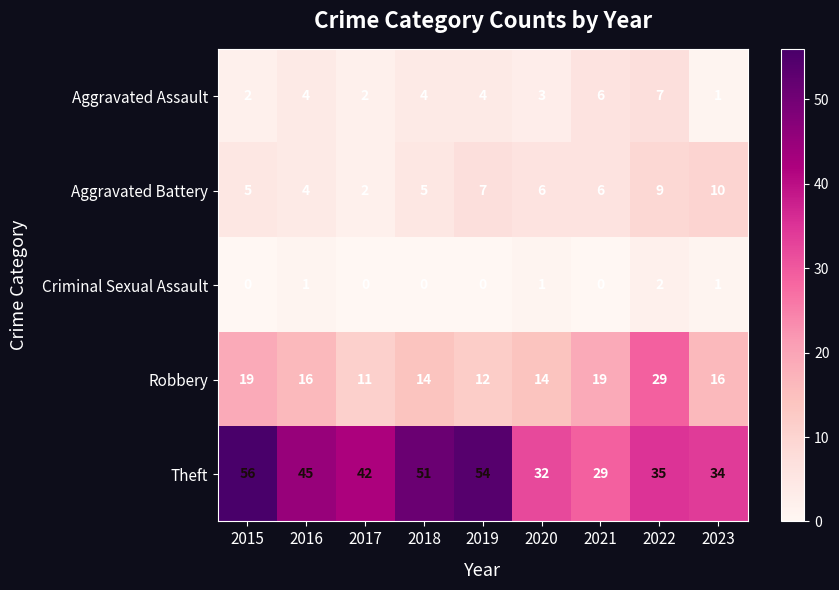

True or false: Criminal Sexual Assault has a value of 0 at 2021.

True